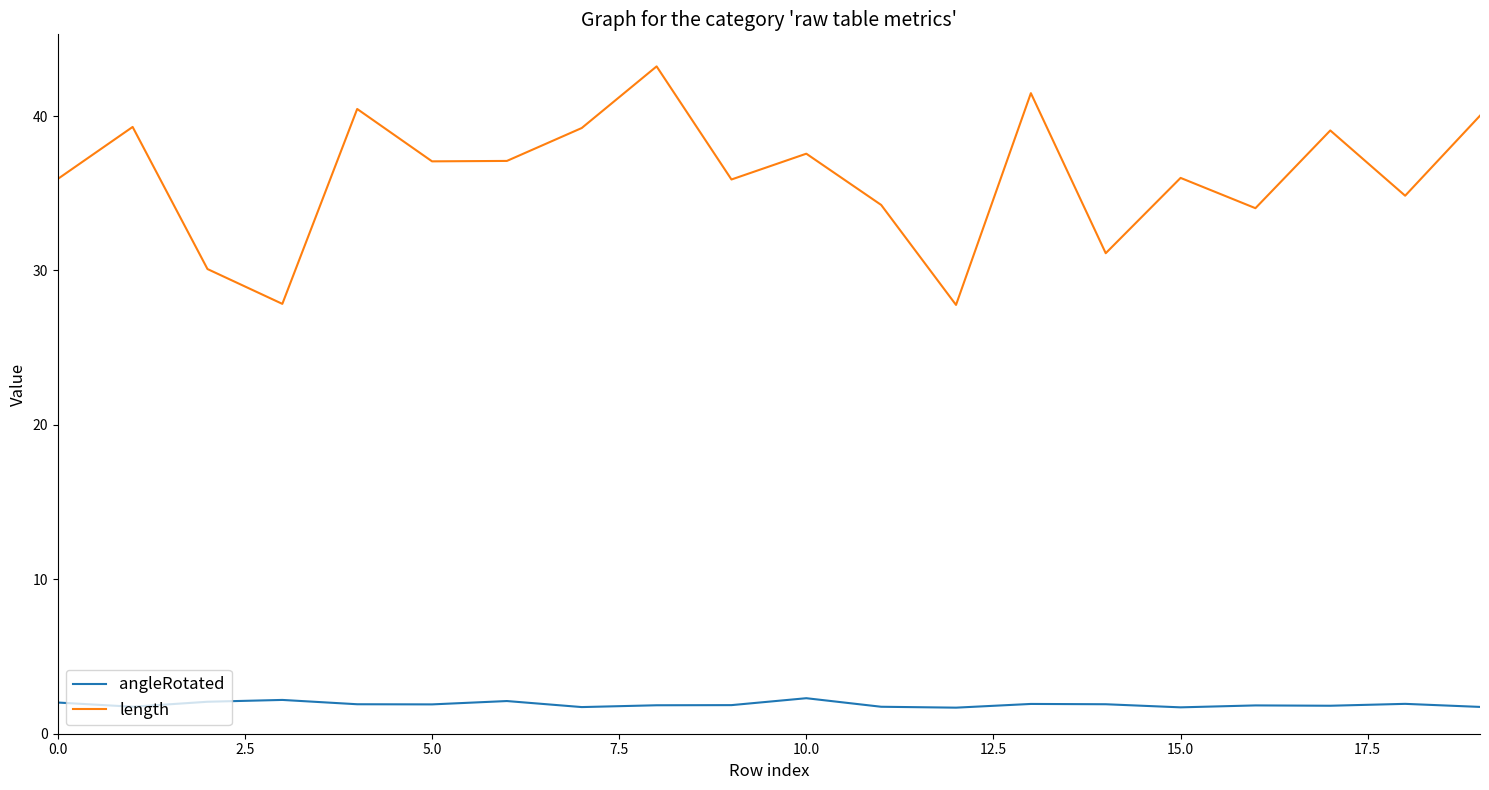

At how many categories does at least one series exceed 13?

20